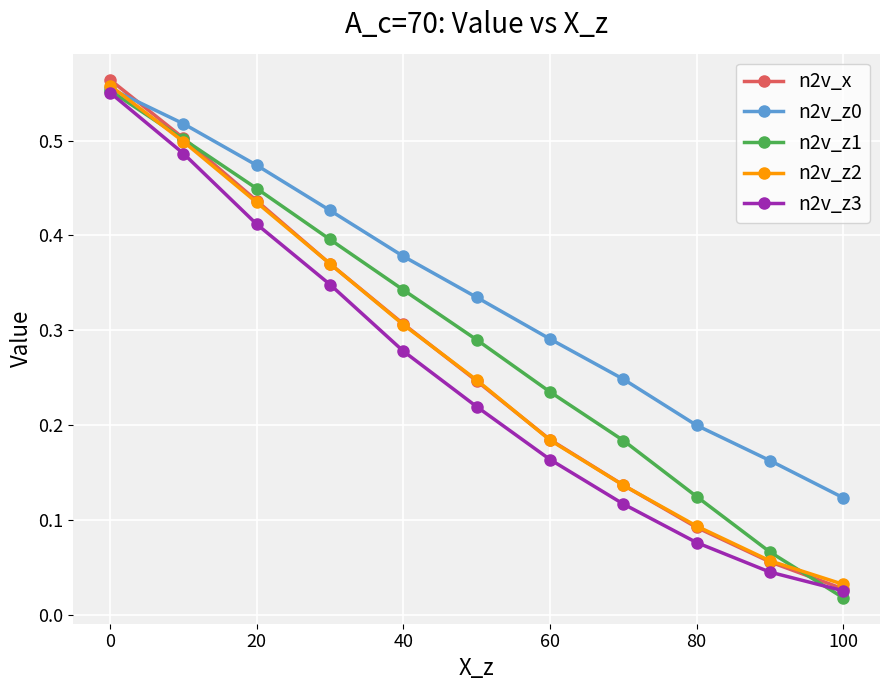

Count the n2v_z0 values in the range 0 to 1.

11